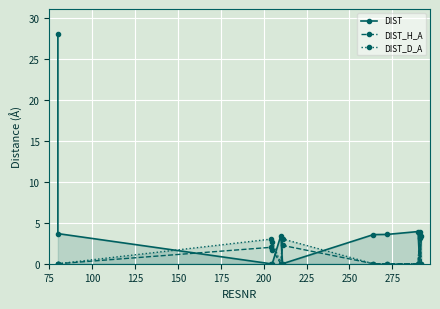

Which series ends up on top after the final intersection of DIST_H_A and DIST?

DIST